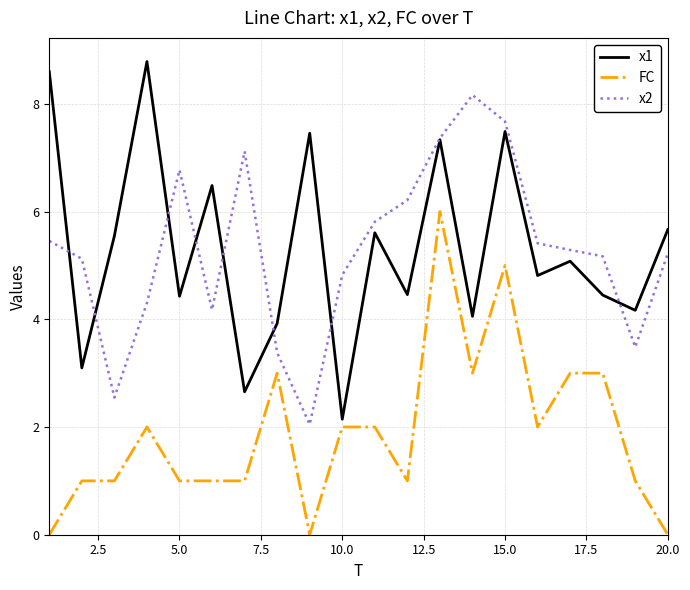

Rank the series by their maximum value, from lowest to highest.

FC, x2, x1